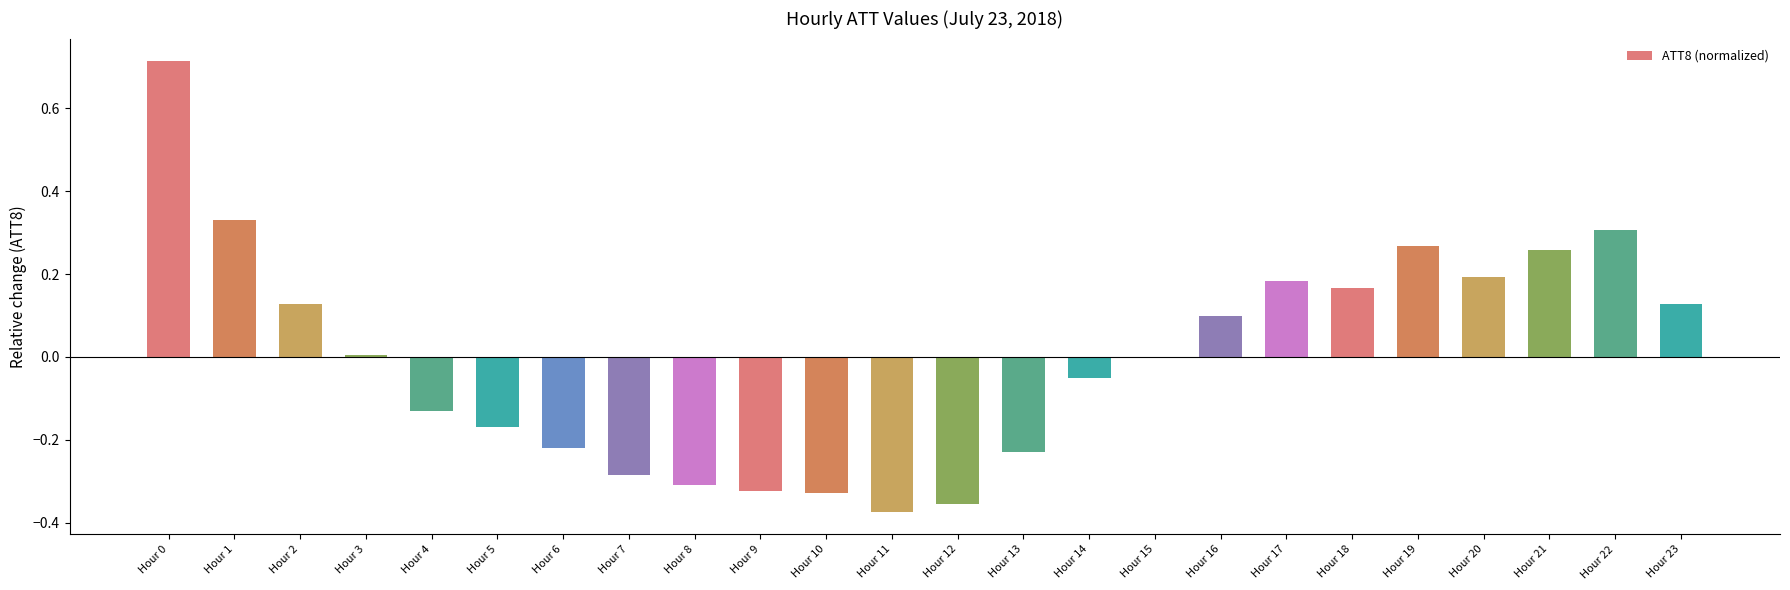

What is the change in value from Hour 13 to Hour 21?

+0.5